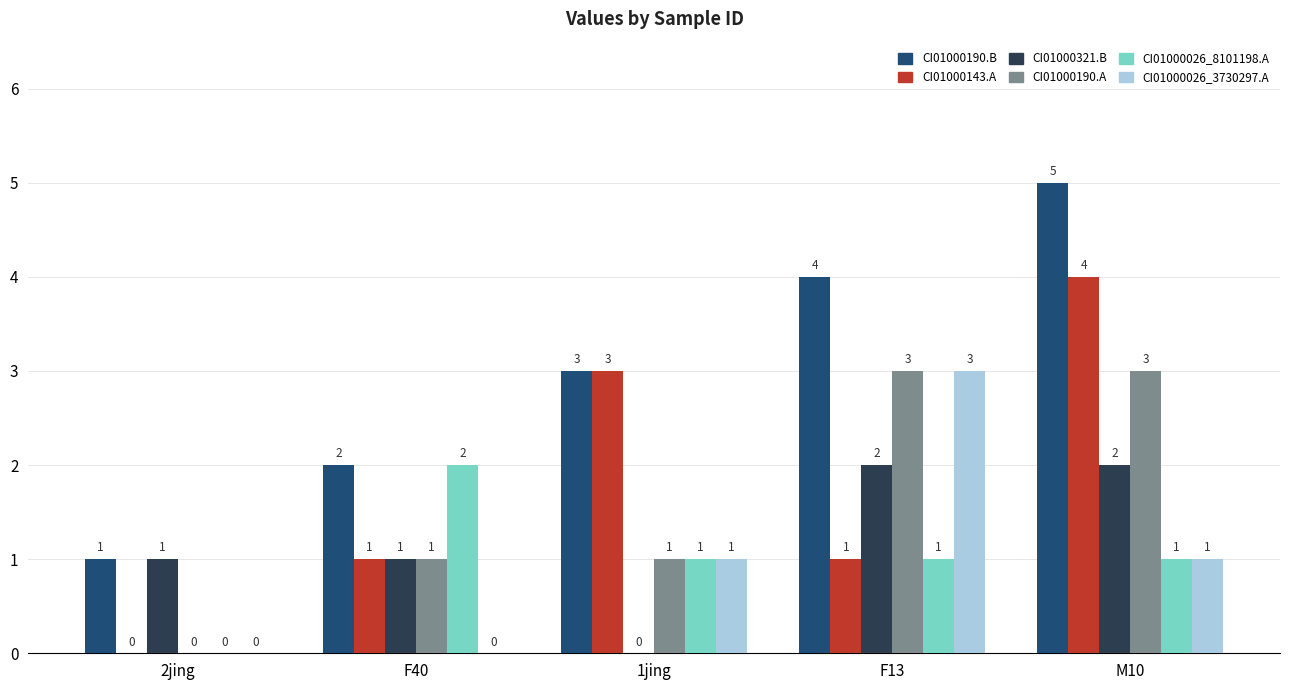

At which category does the chart reach its peak across all series?

M10